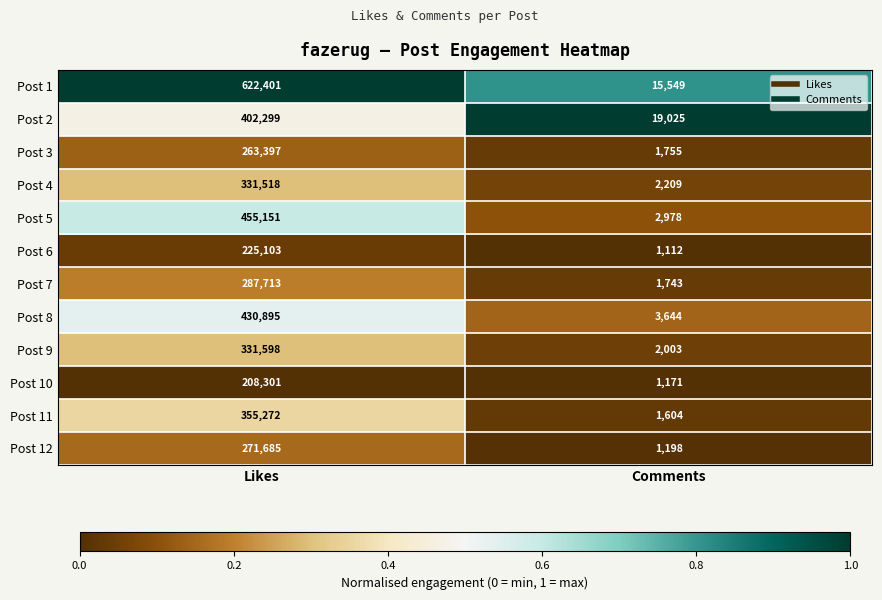

What is the difference between the maximum and minimum values in the Post 12 series?

270487